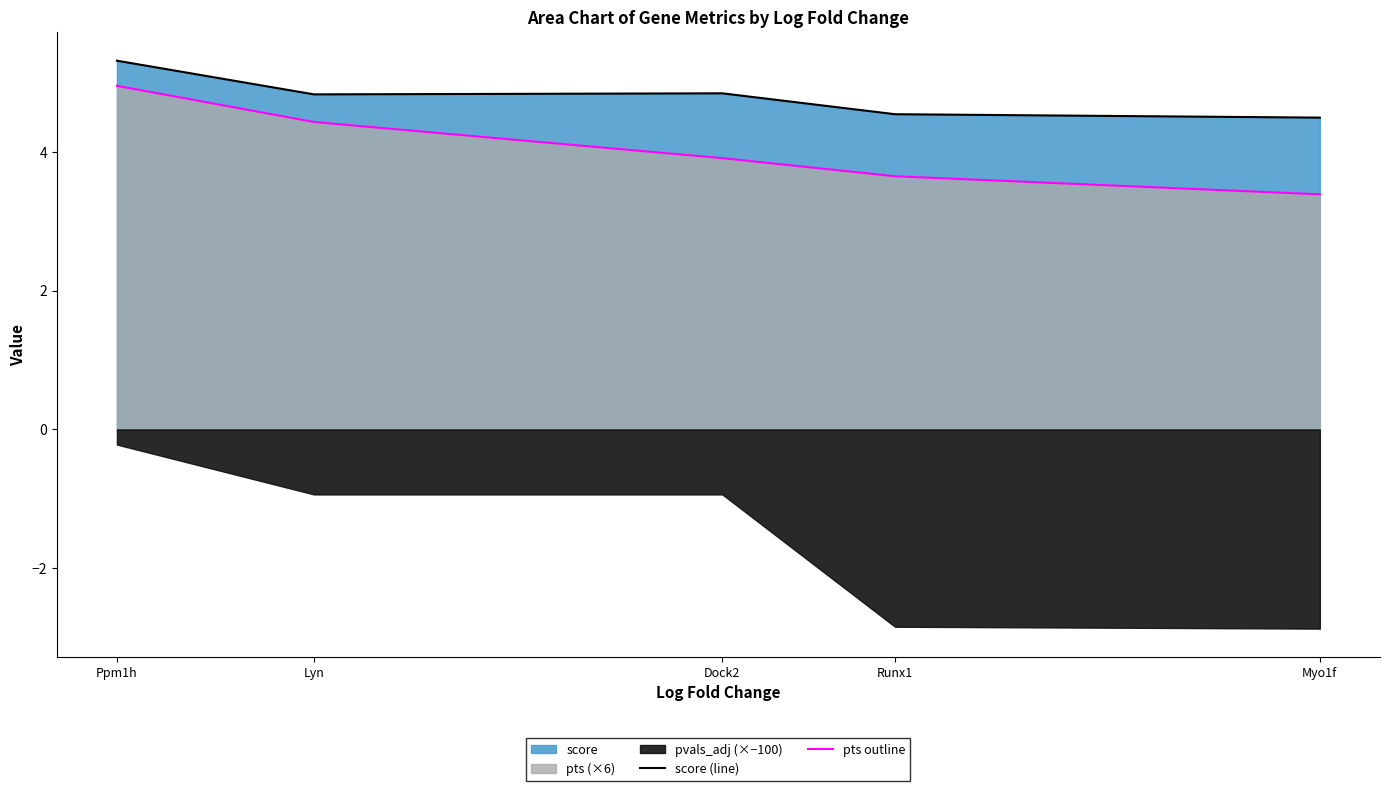

How many lines are shown in the chart?

2